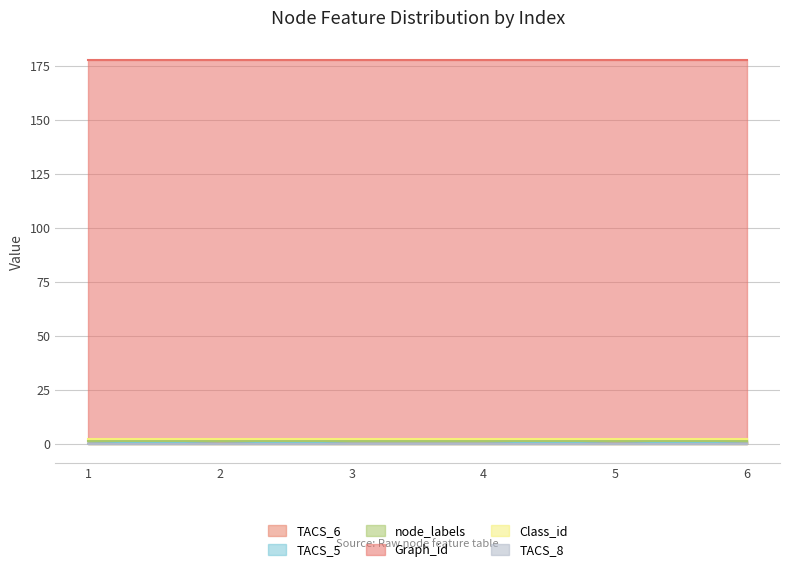

What are all the series names shown in the legend?

TACS_6, TACS_5, node_labels, Graph_id, Class_id, TACS_8